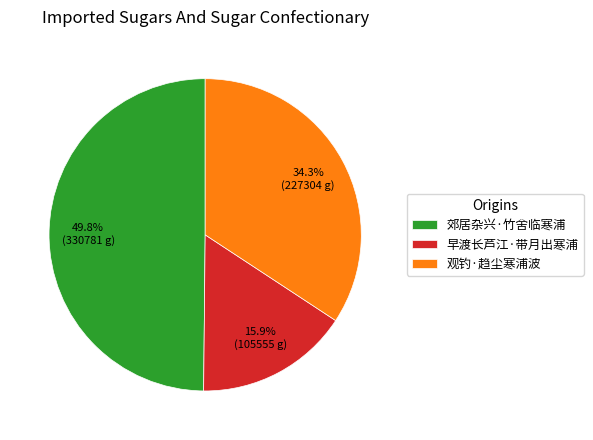

Approximately how many times larger is the value at 观钓·趋尘寒浦波 compared to 早渡长芦江·带月出寒浦?

2.2